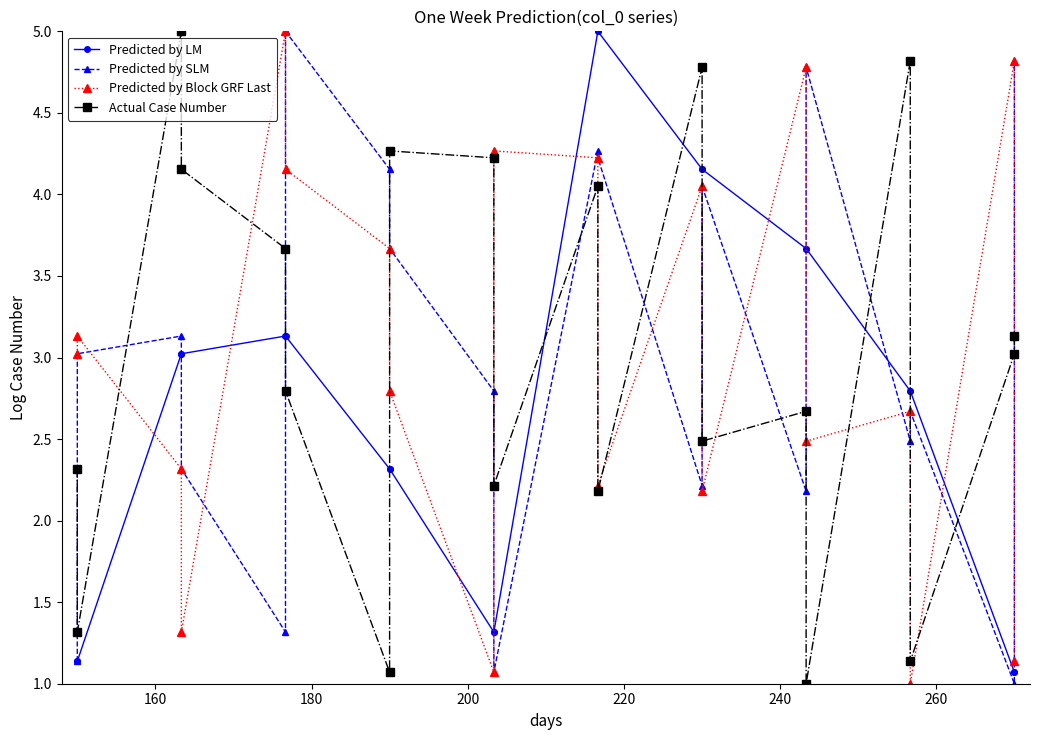

What is the value of the Predicted by Block GRF Last point at the 8th from the left?

2.8